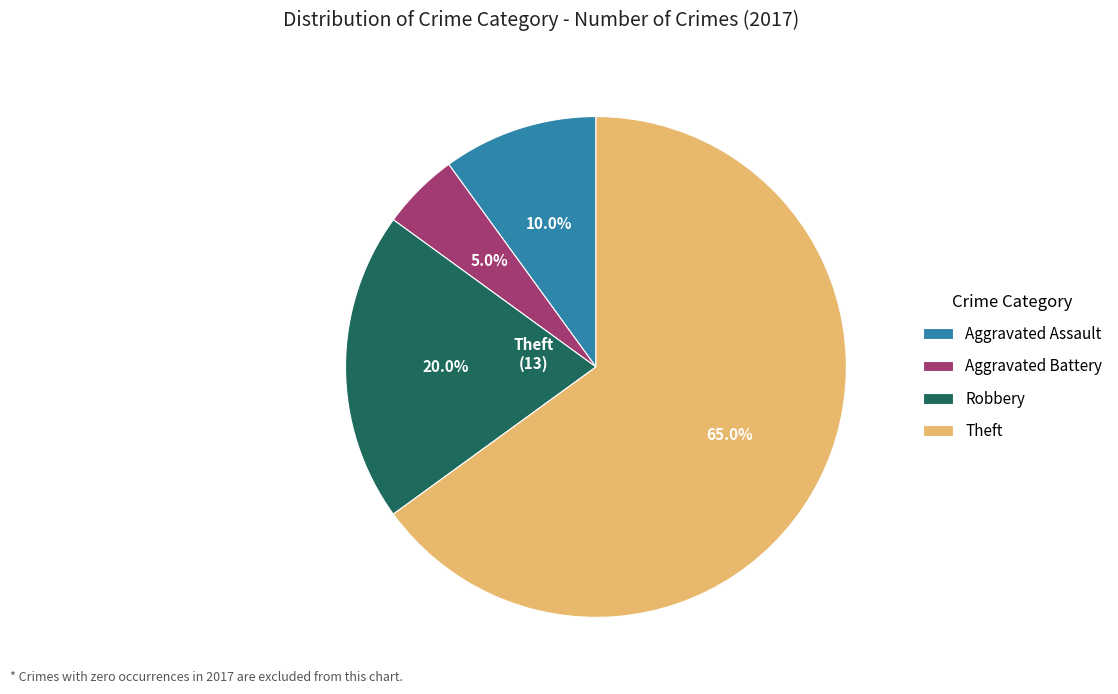

Is there a majority slice in this chart?

Yes